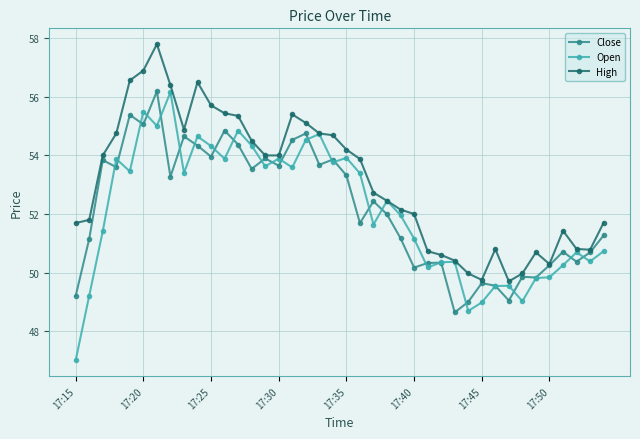

At how many categories does at least one series exceed 53?

20